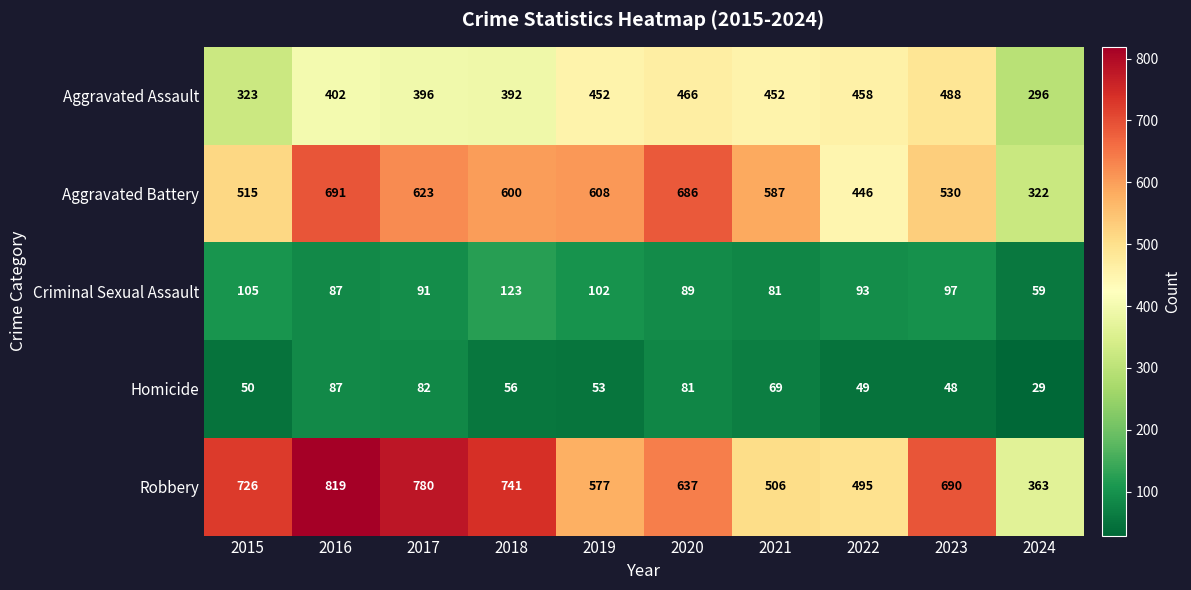

What is the approximate value of Aggravated Battery at 2024, to the nearest 50?

300